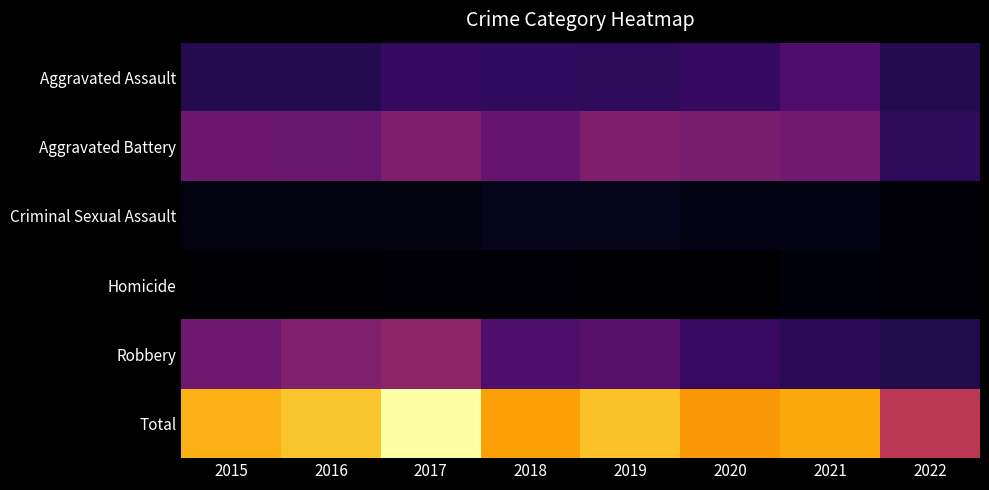

At how many categories does at least one series exceed 159?

8